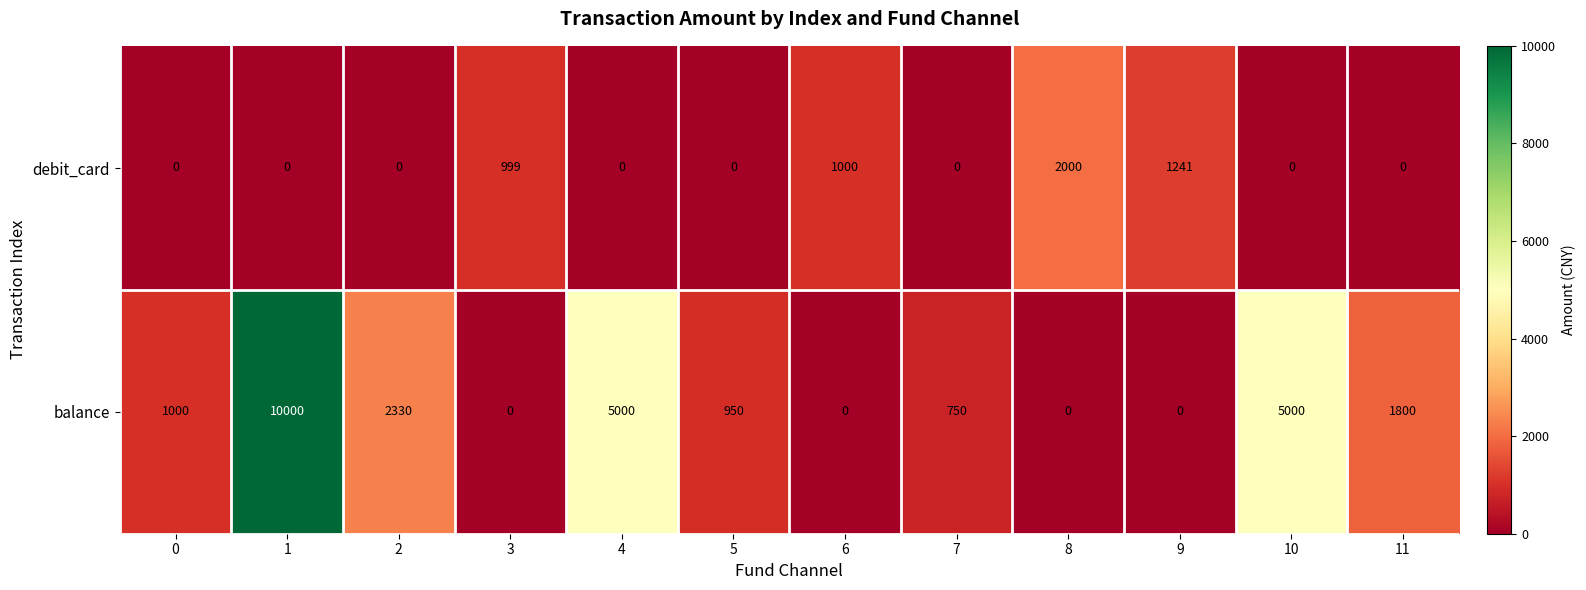

What is the difference between the maximum and minimum values in the debit_card series?

2000